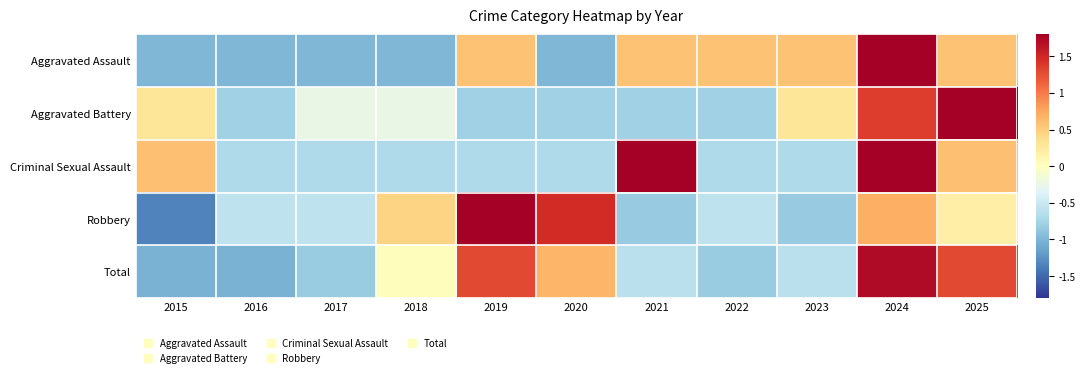

Count the number of data series in this chart.

5